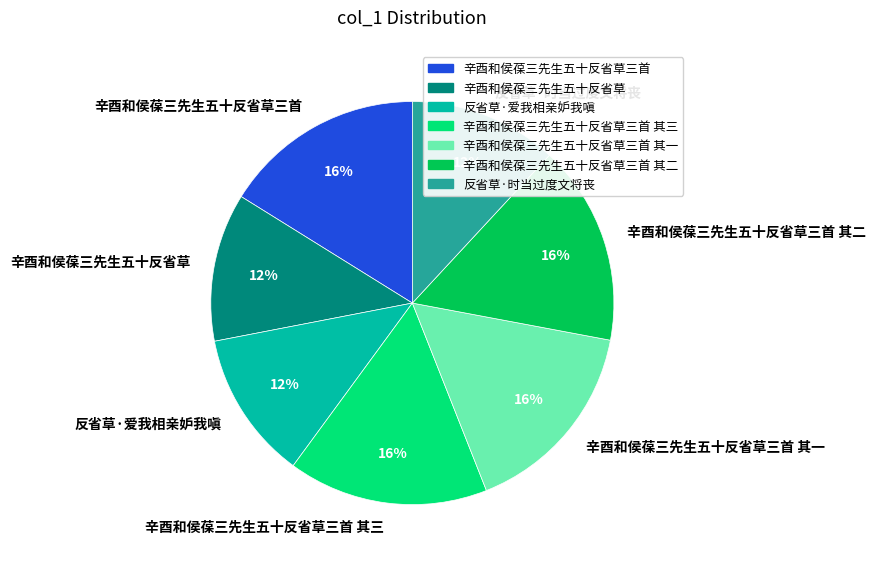

Is there a majority slice in this chart?

No